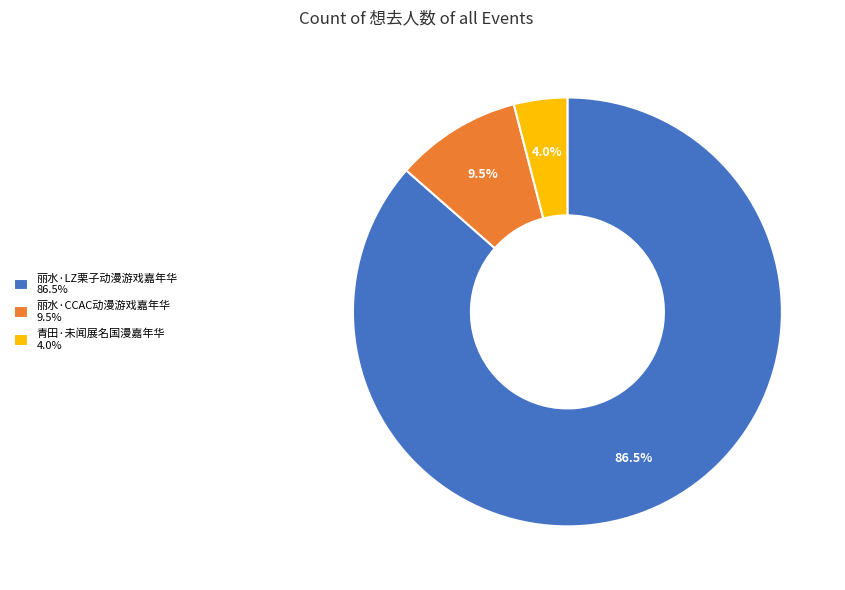

Which has a higher value, 丽水·LZ栗子动漫游戏嘉年华 or 丽水·CCAC动漫游戏嘉年华?

丽水·LZ栗子动漫游戏嘉年华